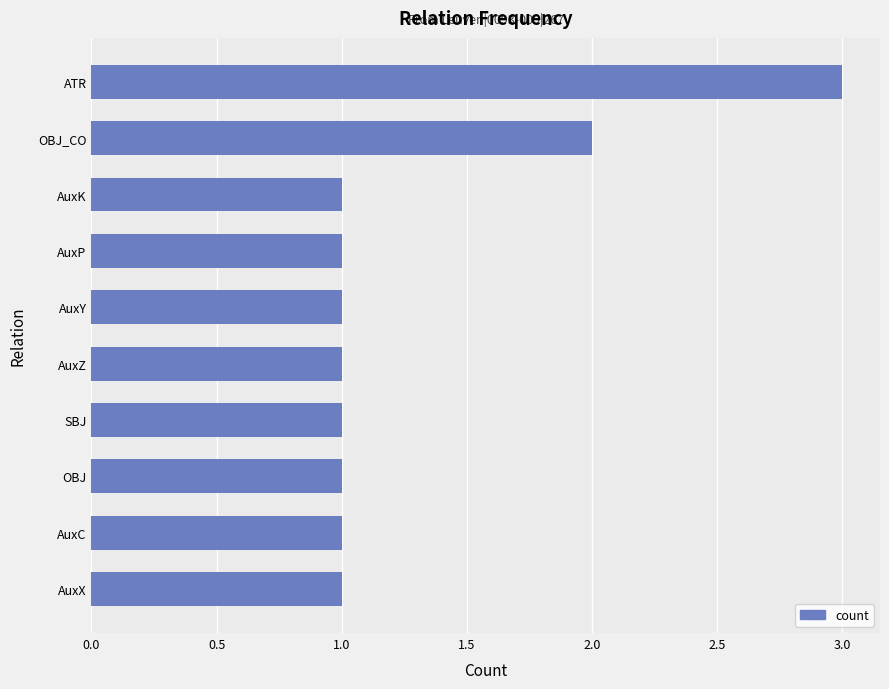

What is the greatest value displayed?

3